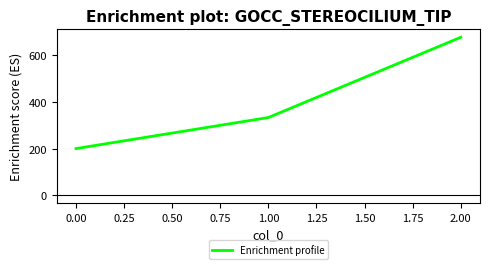

The value at 2.00 is 677.8. True or false?

True